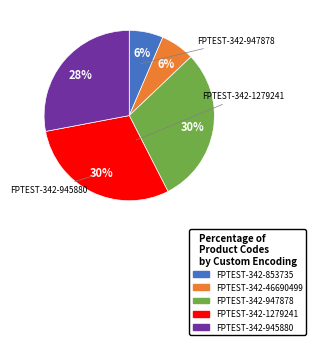

Is there any slice that represents more than half of the pie?

No